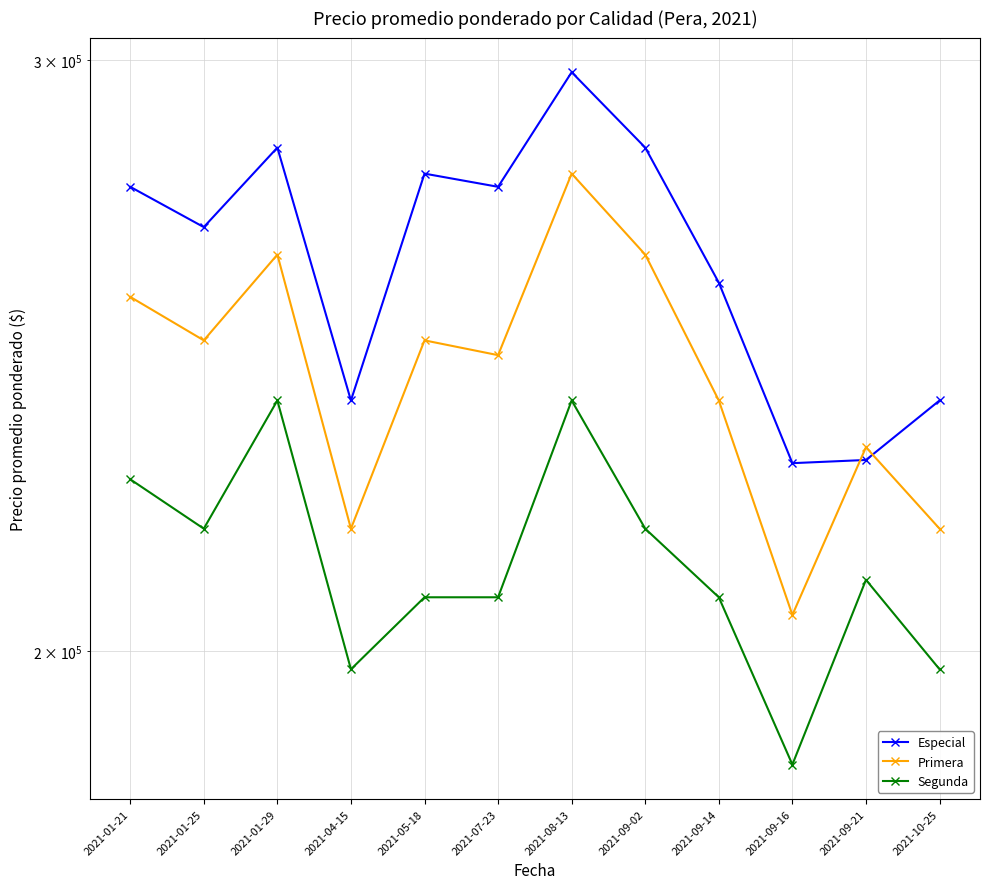

At which label does Primera reach its minimum?

2021-09-16